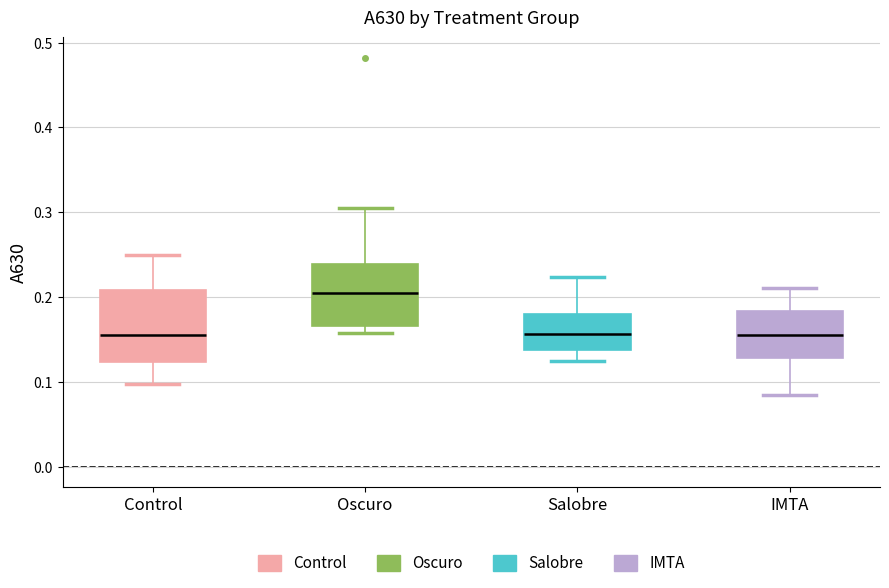

Reading left to right, transcribe this box plot: for each box, give where its median line is, the range the box spans, and where its two whiskers end, as read against the y-axis. The values are not printed on the chart, so give them approximately, as read against the axis.

Control: median 0.16, box 0.12 to 0.21, whiskers 0.10 to 0.25
Oscuro: median 0.21, box 0.17 to 0.24, whiskers 0.16 to 0.31
Salobre: median 0.16, box 0.14 to 0.18, whiskers 0.13 to 0.22
IMTA: median 0.16, box 0.13 to 0.18, whiskers 0.09 to 0.21